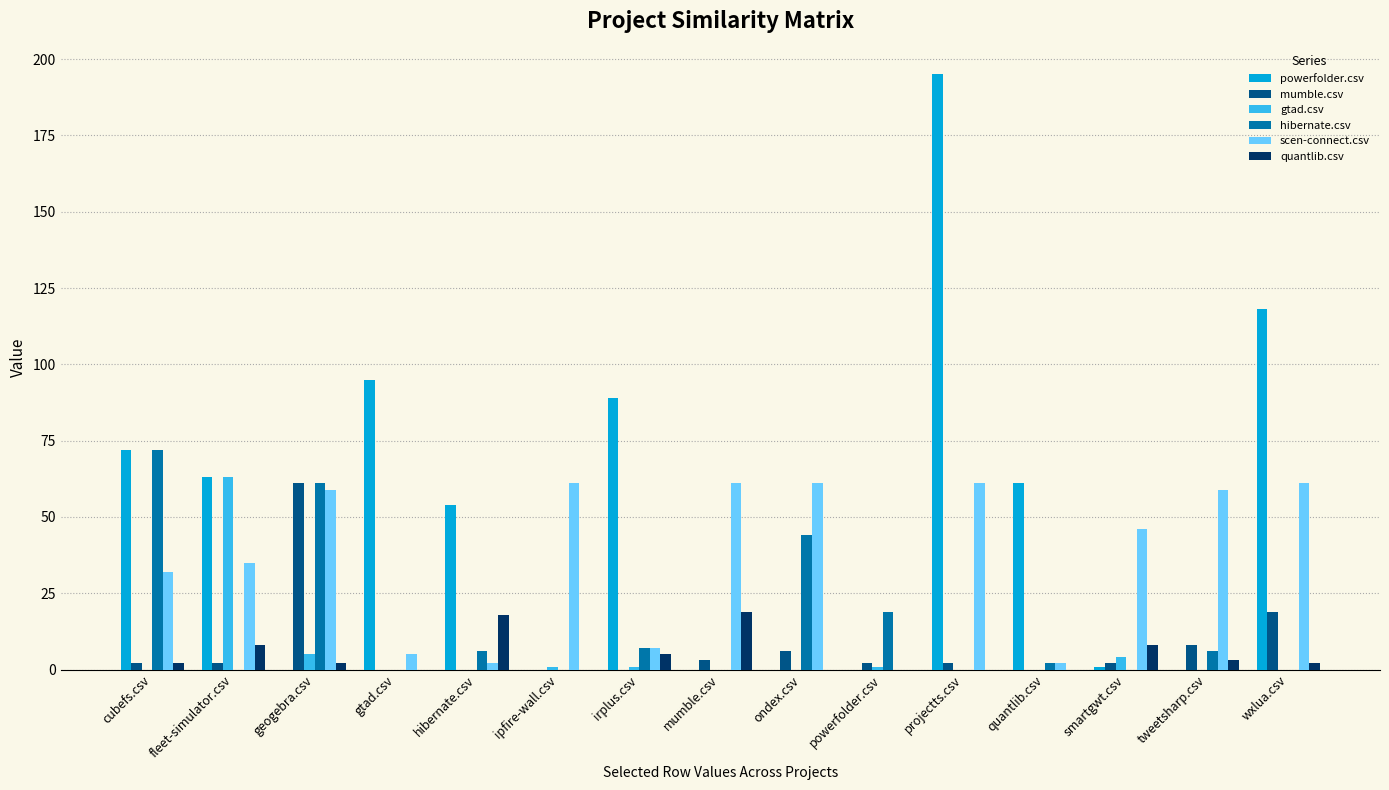

What is the sum of all powerfolder.csv values?

748